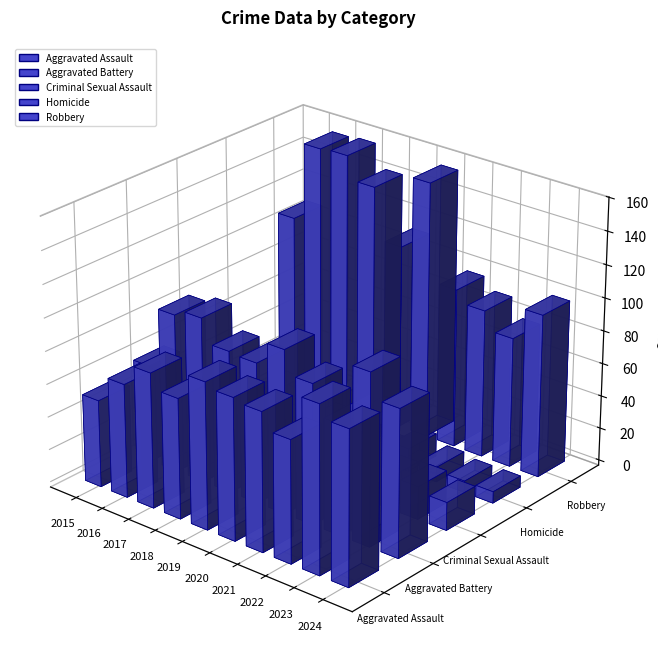

Reading left to right, extract all data points from this chart.

Aggravated Assault: 53	69	82	73	89	86	84	74	101	93
Aggravated Battery: 59	96	100	86	85	99	85	67	104	89
Criminal Sexual Assault: 17	15	24	18	21	29	13	19	20	17
Homicide: 6	19	15	12	7	5	14	9	7	7
Robbery: 108	156	157	143	112	156	97	90	79	99